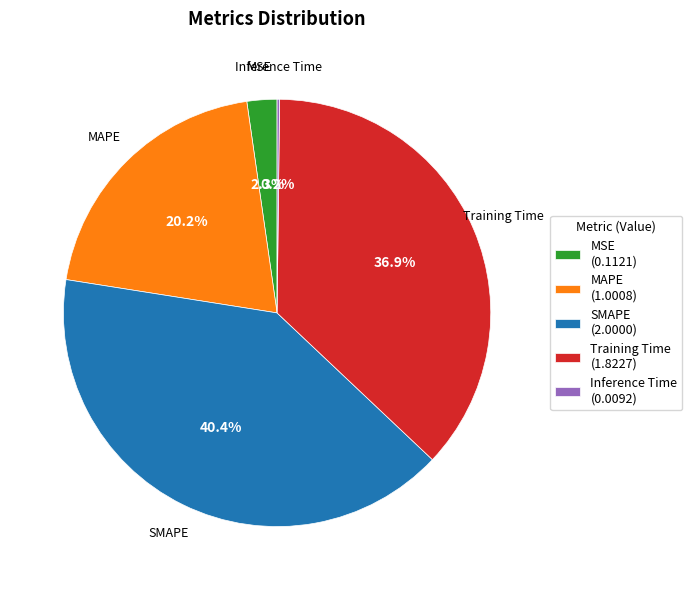

What percentage is the SMAPE slice, to the nearest percent?

40%